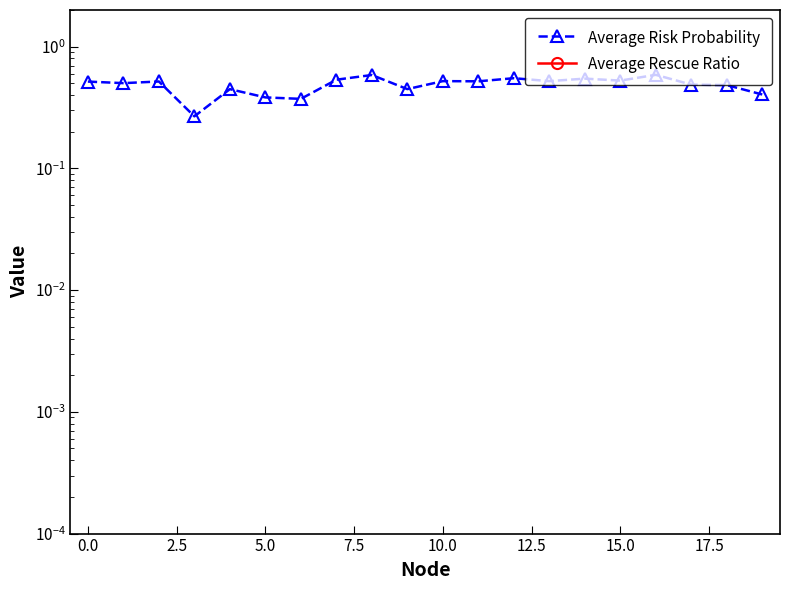

At which category is the sum across all series the highest?

16